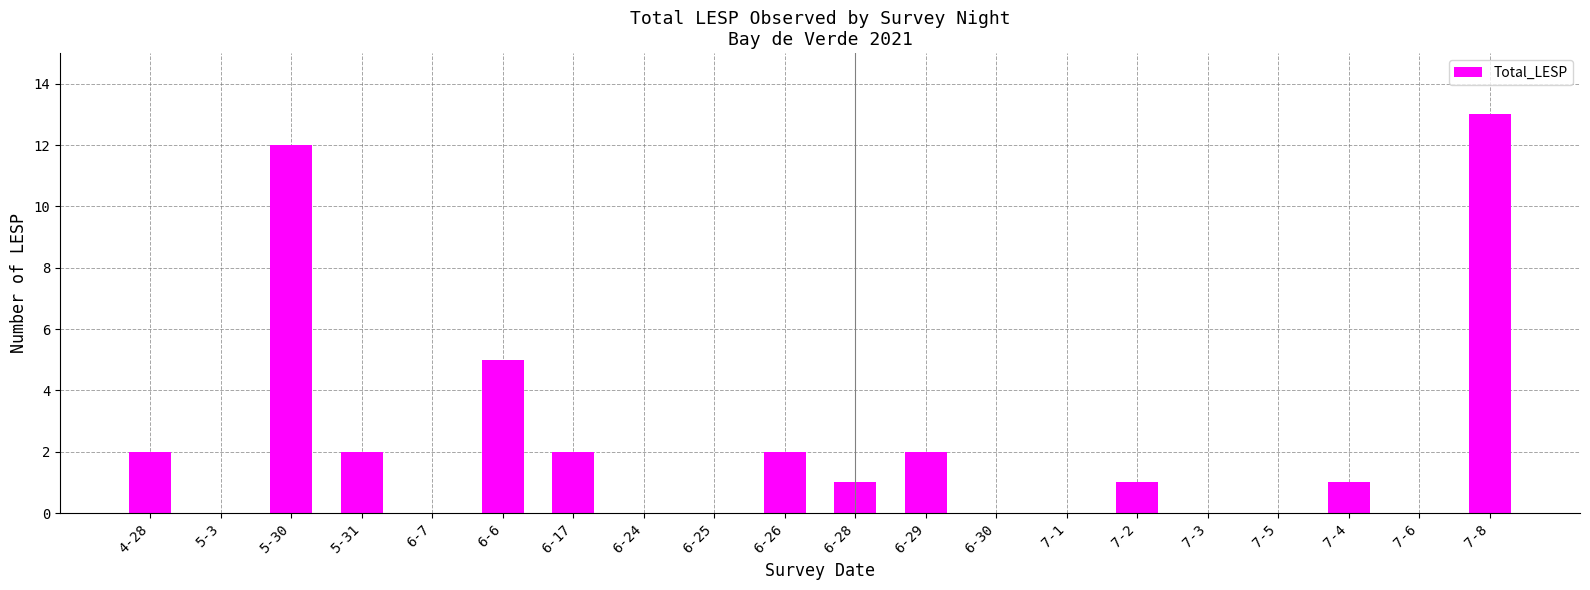

Does the chart contain stacked bars?

No